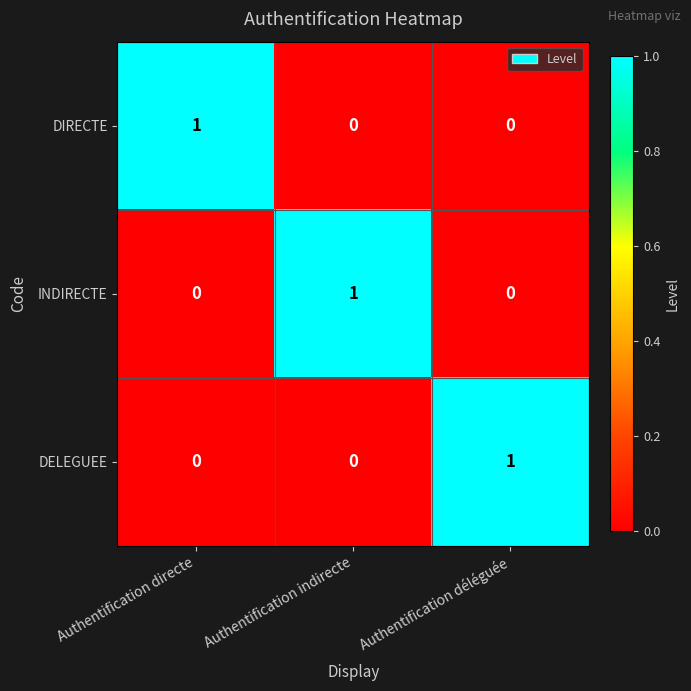

The DIRECTE series shows 1 at Authentification directe. True or false?

True